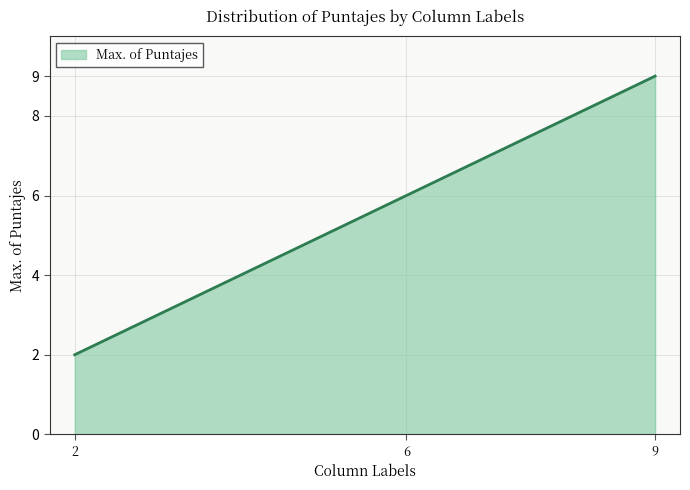

Does the chart have visible grid lines?

Yes